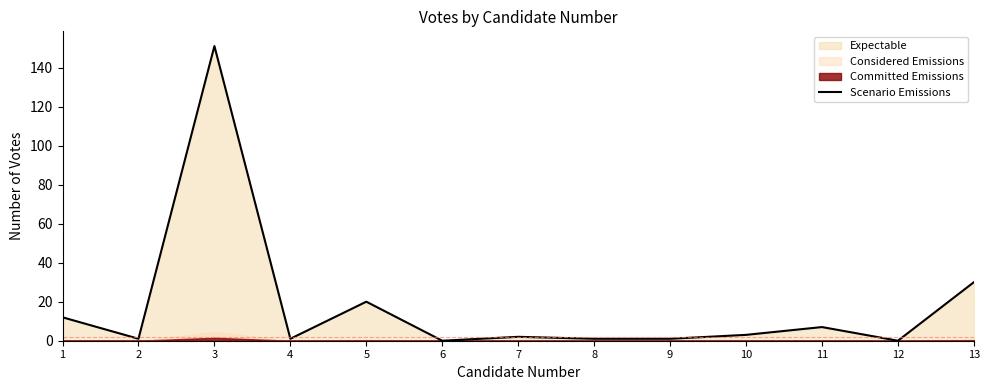

What is the value of the 11th point from the left?

7